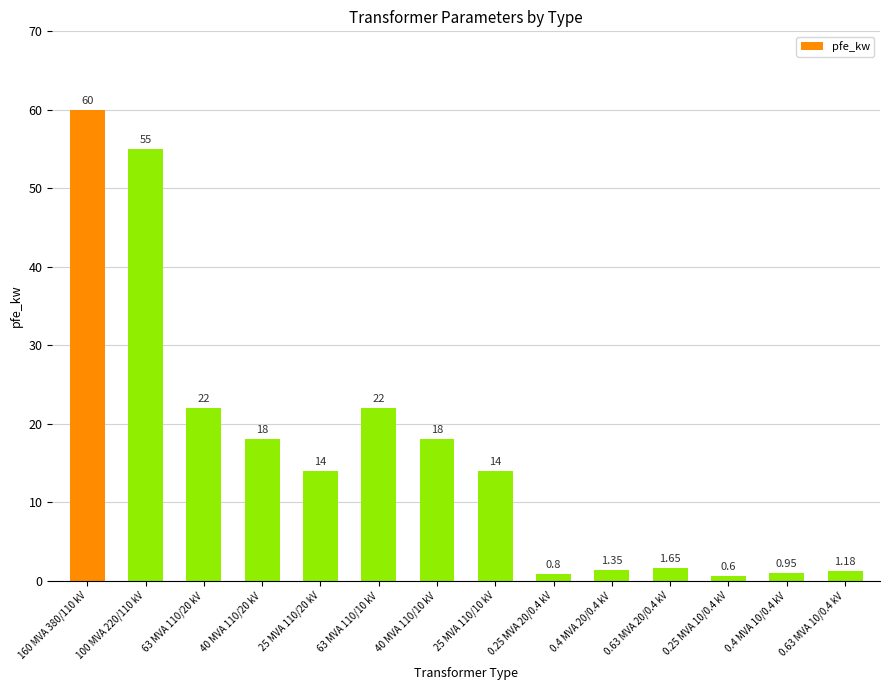

Which has a higher value, 0.63 MVA 20/0.4 kV or 0.4 MVA 20/0.4 kV?

0.63 MVA 20/0.4 kV